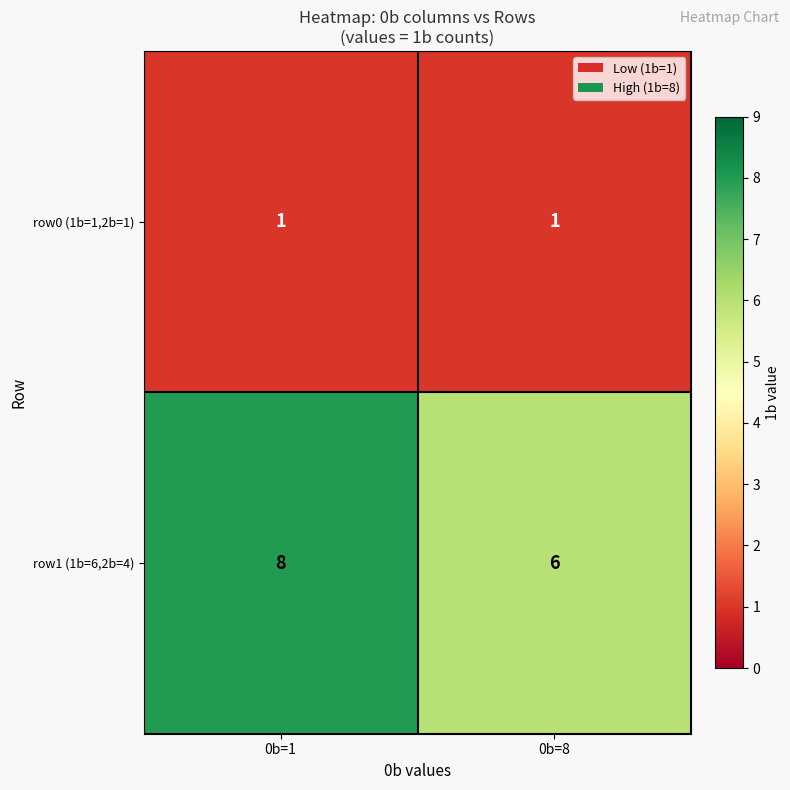

Reading left to right, extract all data points from this chart.

row0 (1b=1,2b=1): 0b=1=1	0b=8=1
row1 (1b=6,2b=4): 0b=1=8	0b=8=6